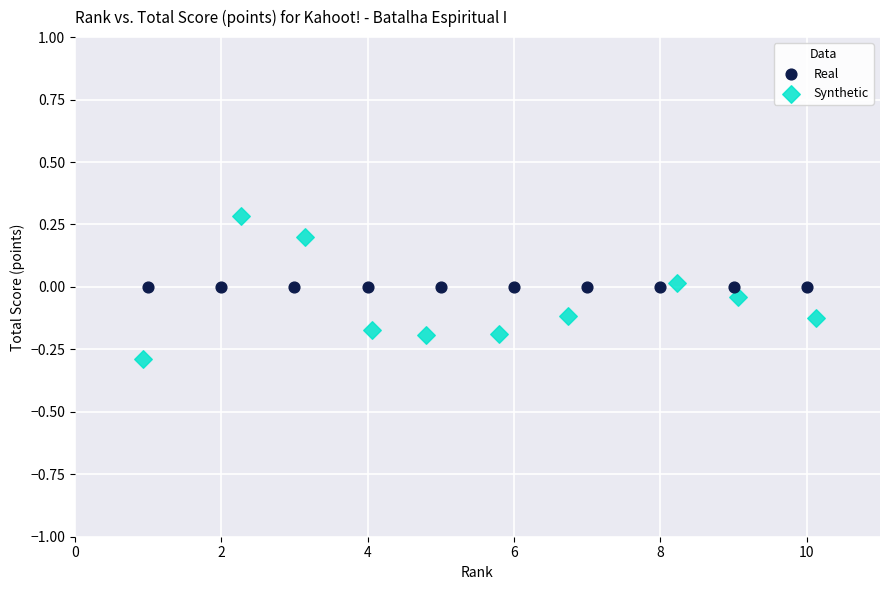

What are all the series names shown in the legend?

Real, Synthetic